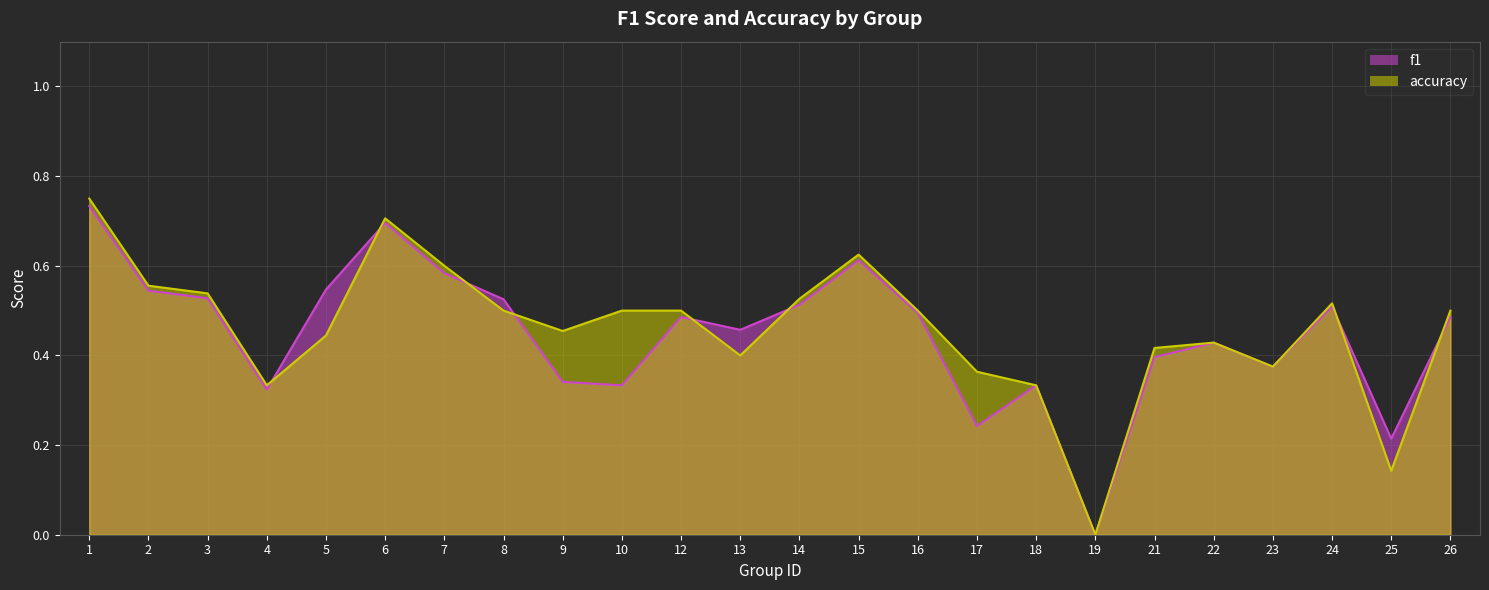

Which series has the widest spread of values?

accuracy